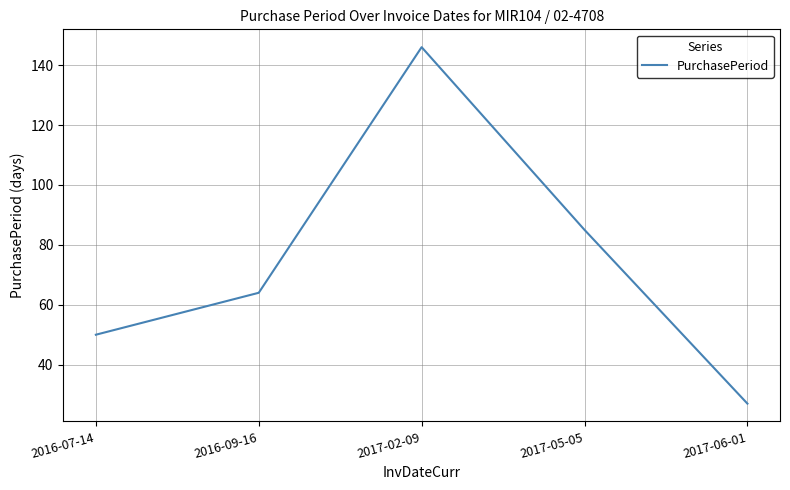

What is the maximum value shown in the chart?

146